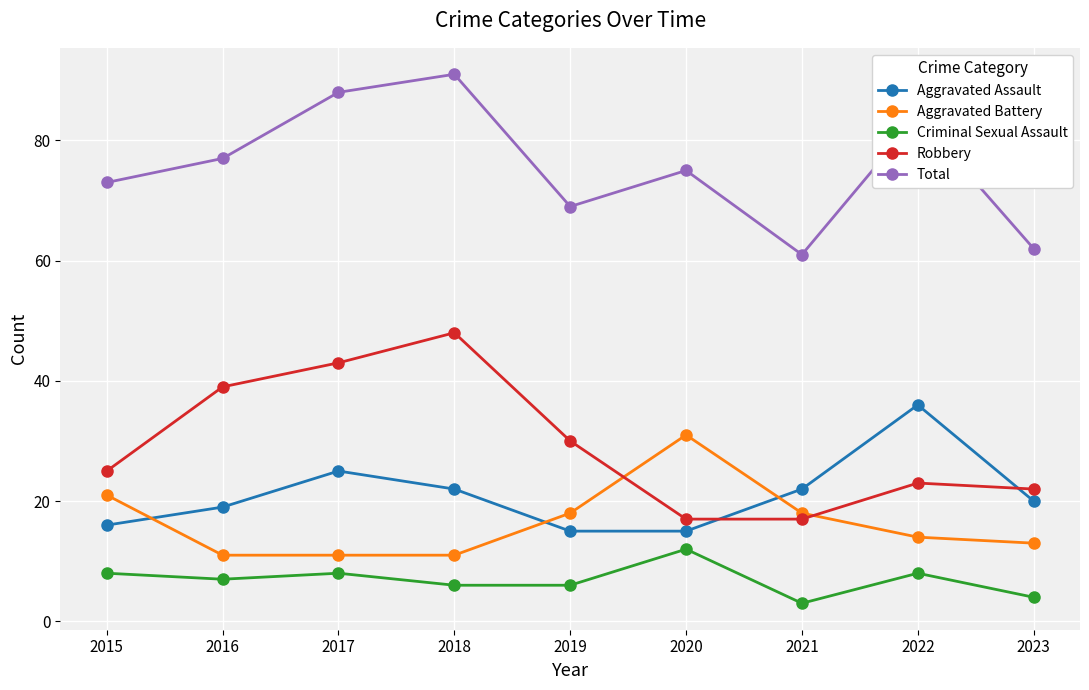

What is the sum of all Robbery values?

264